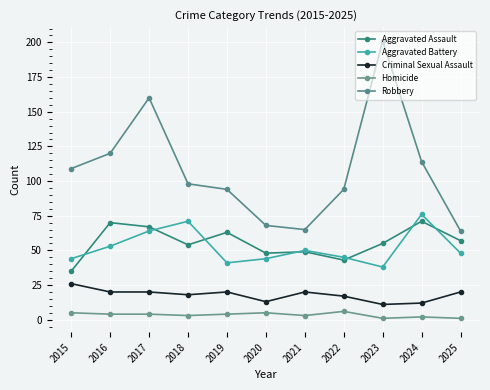

Reading left to right, transcribe all the data shown in this chart.

Aggravated Assault: 35	70	67	54	63	48	49	43	55	71	57
Aggravated Battery: 44	53	64	71	41	44	50	45	38	76	48
Criminal Sexual Assault: 26	20	20	18	20	13	20	17	11	12	20
Homicide: 5	4	4	3	4	5	3	6	1	2	1
Robbery: 109	120	160	98	94	68	65	94	201	114	64